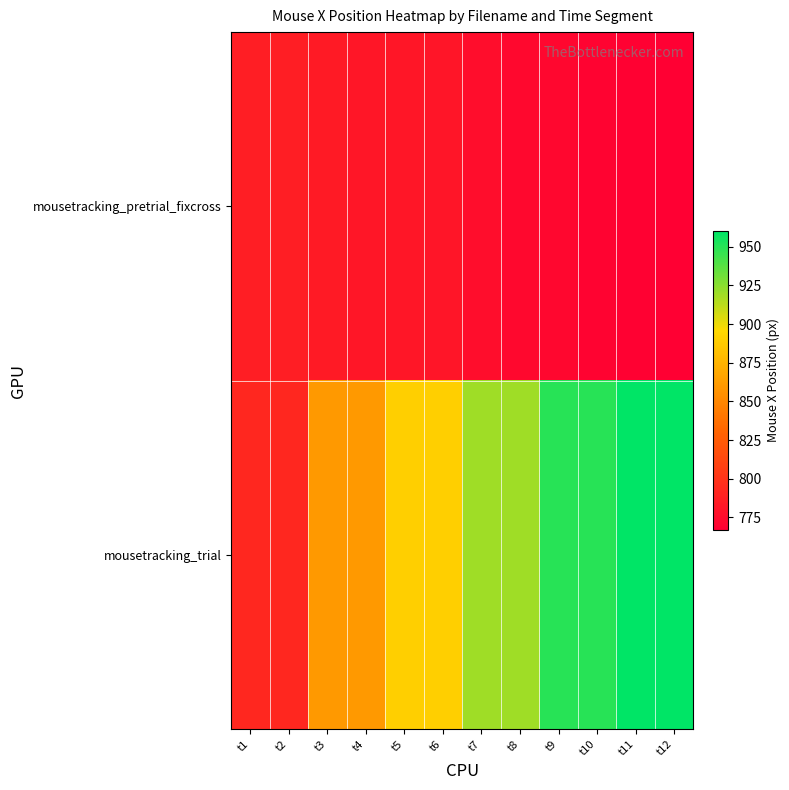

Rank the series at t3 from highest to lowest value.

mousetracking_trial, mousetracking_pretrial_fixcross